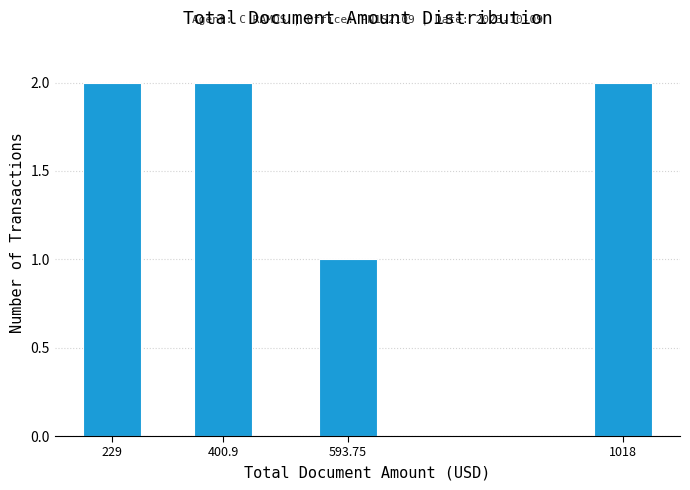

Reading left to right, list all the values displayed in this chart.

229=2	400.9=2	593.75=1	1018=2